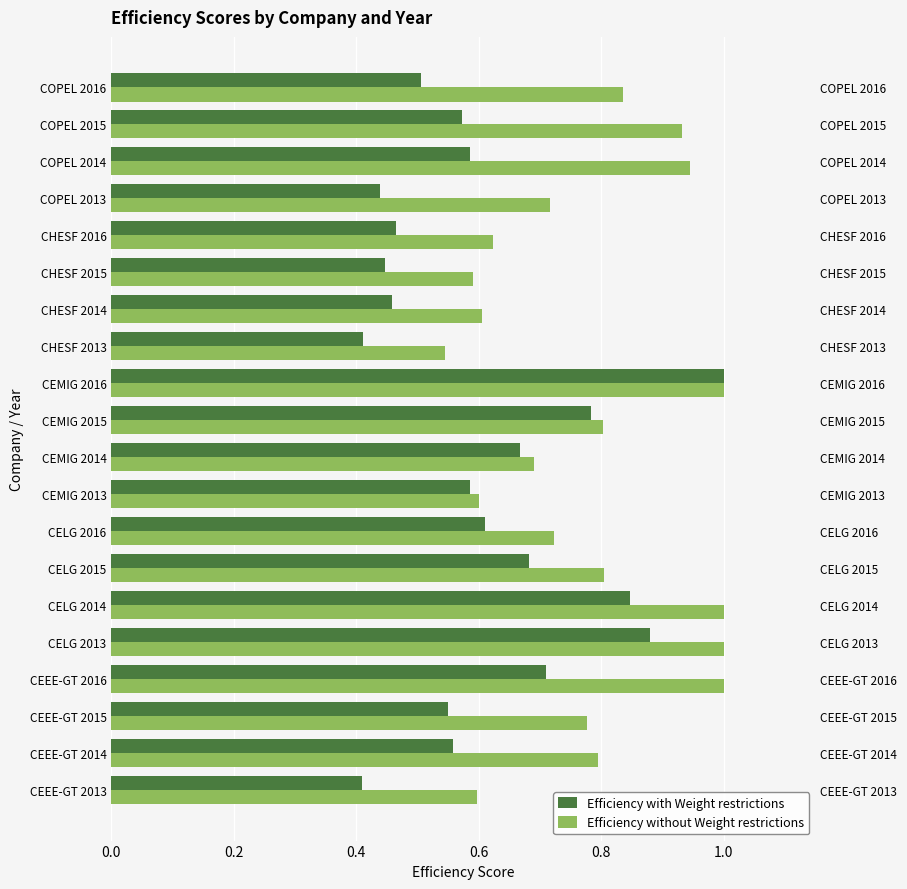

What is the maximum value shown in the chart?

1.0